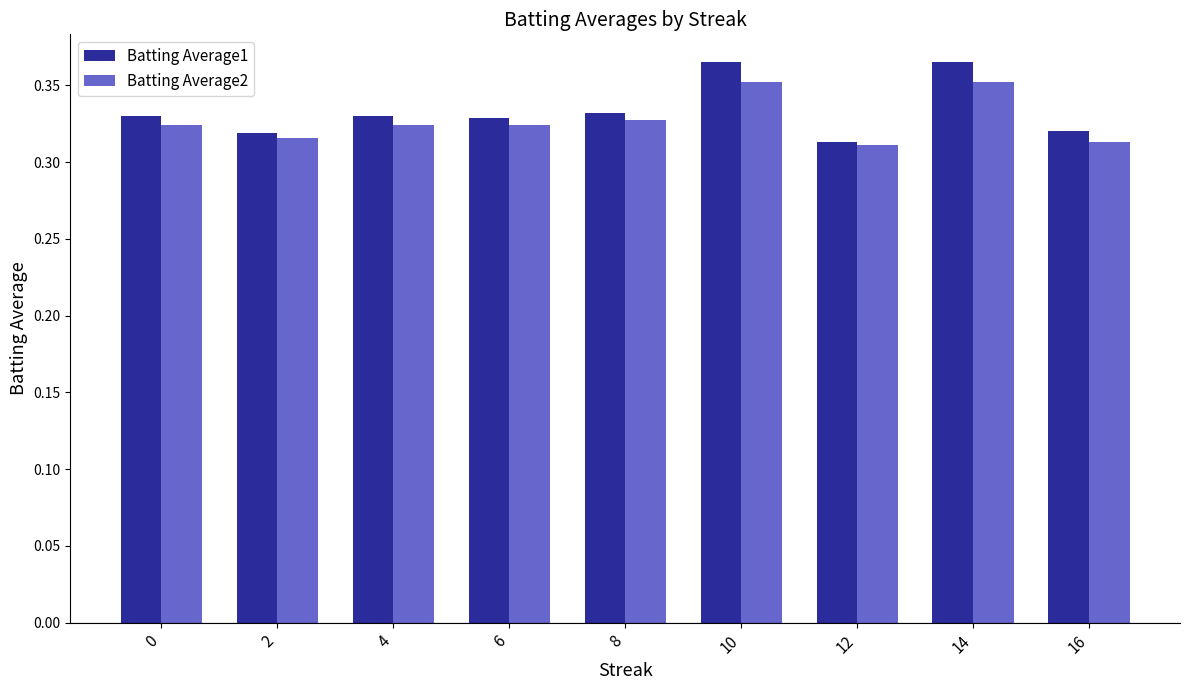

How many Batting Average1 values are between 0 and 1?

9